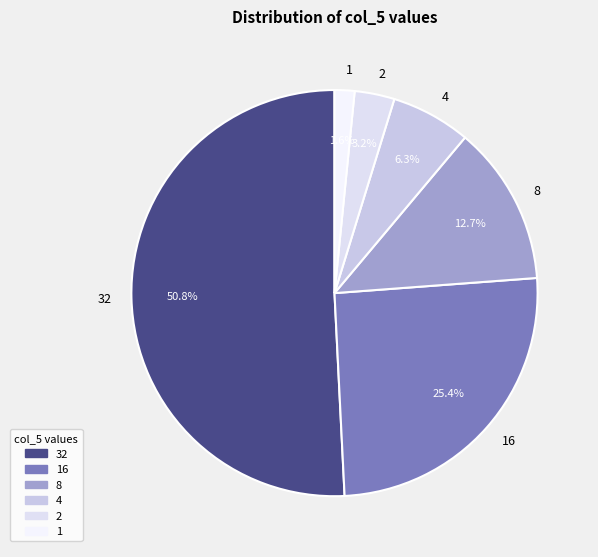

What is the largest slice in the pie chart?

32